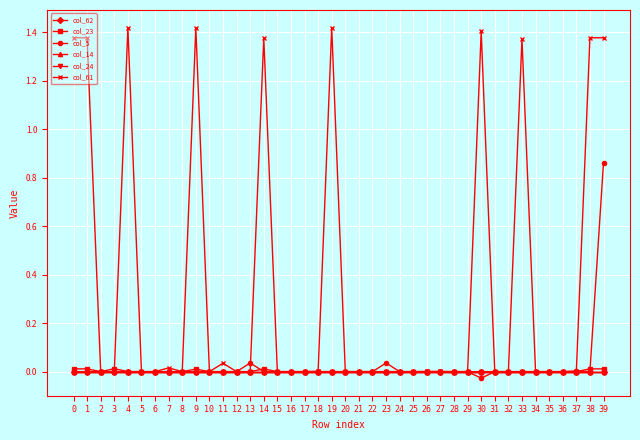

Which series has the largest range (max minus min)?

col_61